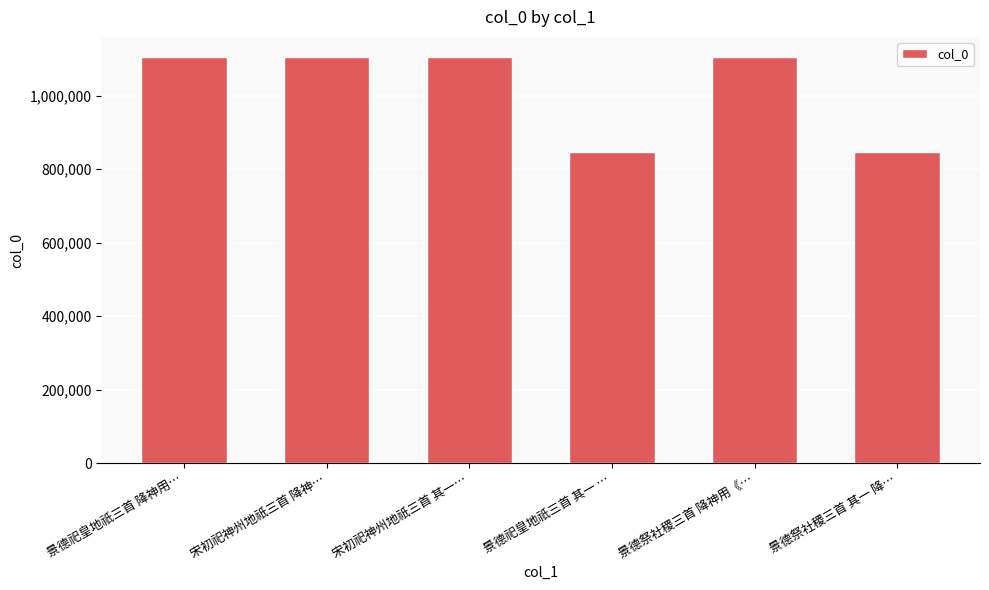

What value does the data have at 宋初祀神州地祇三首 降神…?

1104588